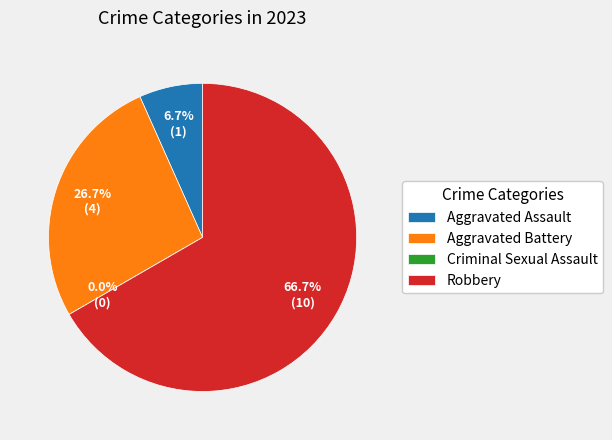

Rank the categories by value from lowest to highest.

Criminal Sexual Assault, Aggravated Assault, Aggravated Battery, Robbery